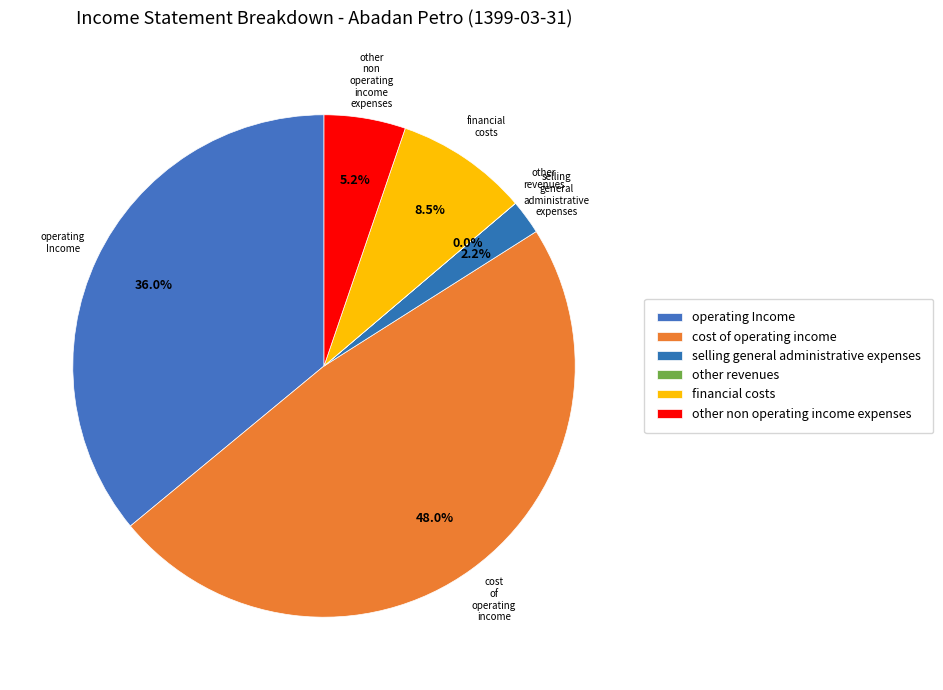

Which category has the biggest portion of the pie?

cost_of_operating_income